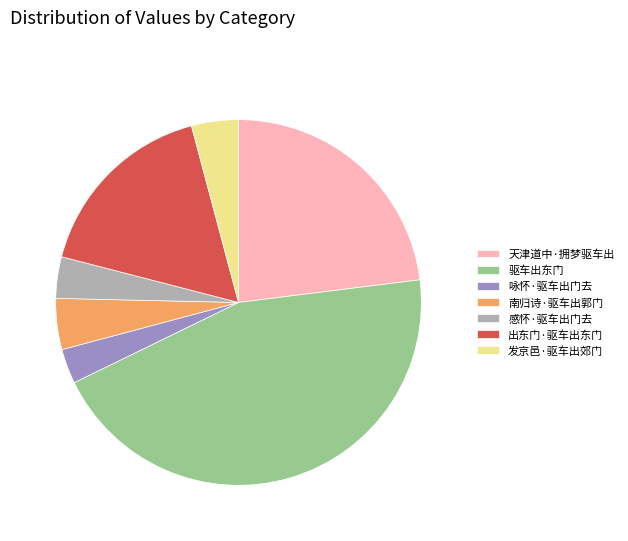

Approximately how many times larger is the value at 感怀·驱车出门去 compared to 咏怀·驱车出门去?

1.2